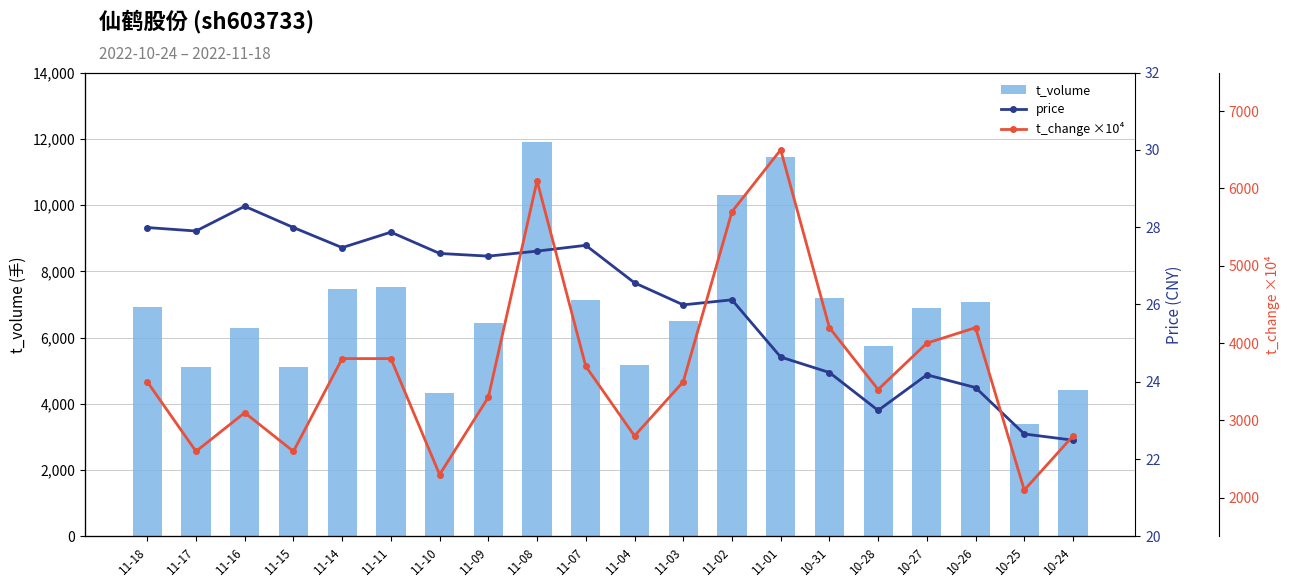

The value of price at 11-11 is 27.9. True or false?

True